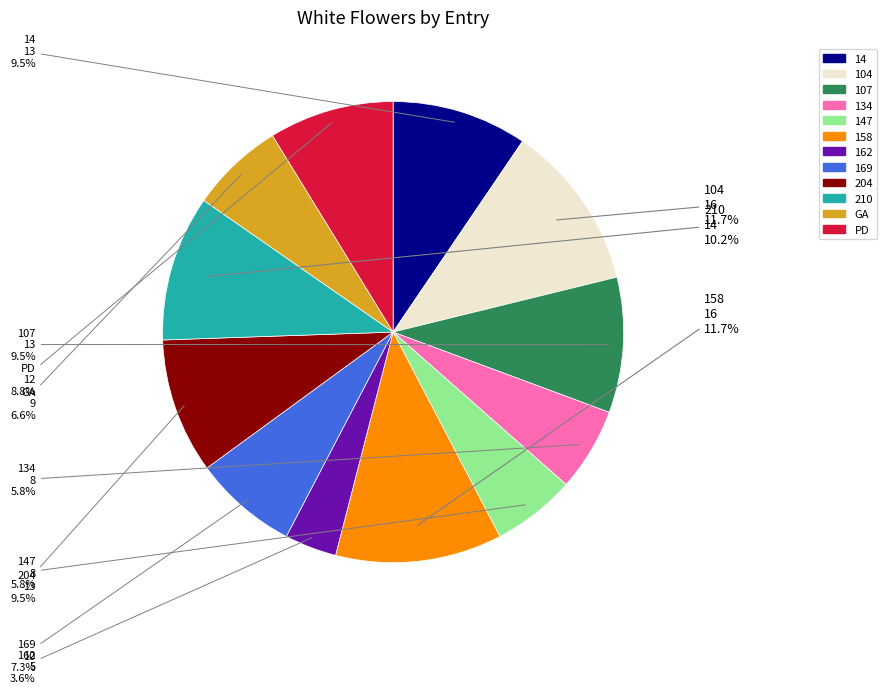

Is there any slice that represents more than half of the pie?

No